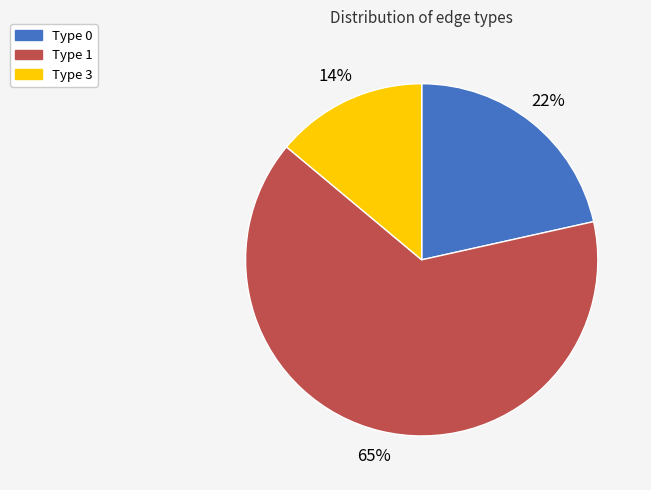

What is the ratio of the value at Type 1 to the value at Type 3?

4.6